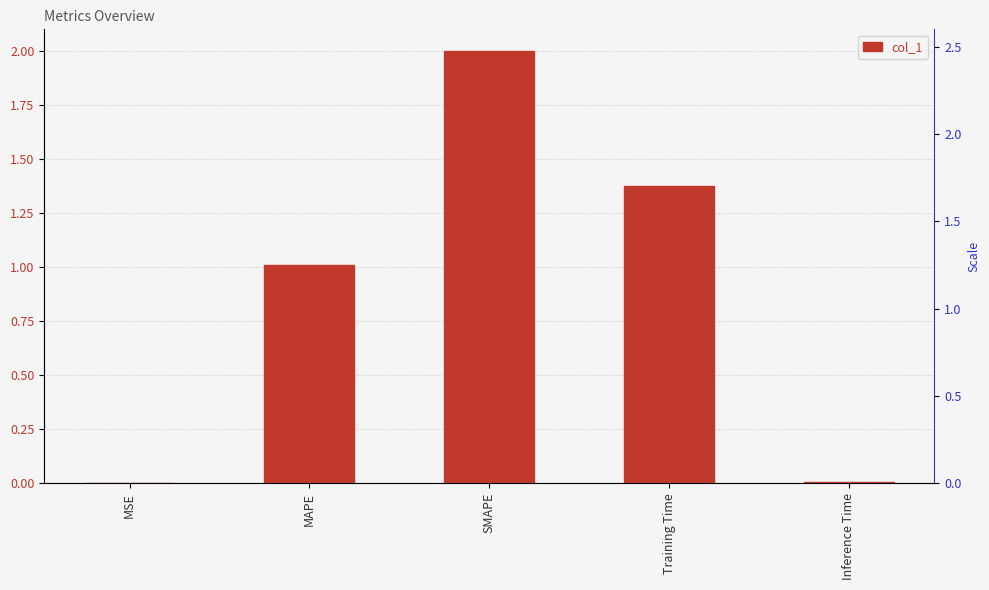

At which label is the value closest to 1?

MAPE